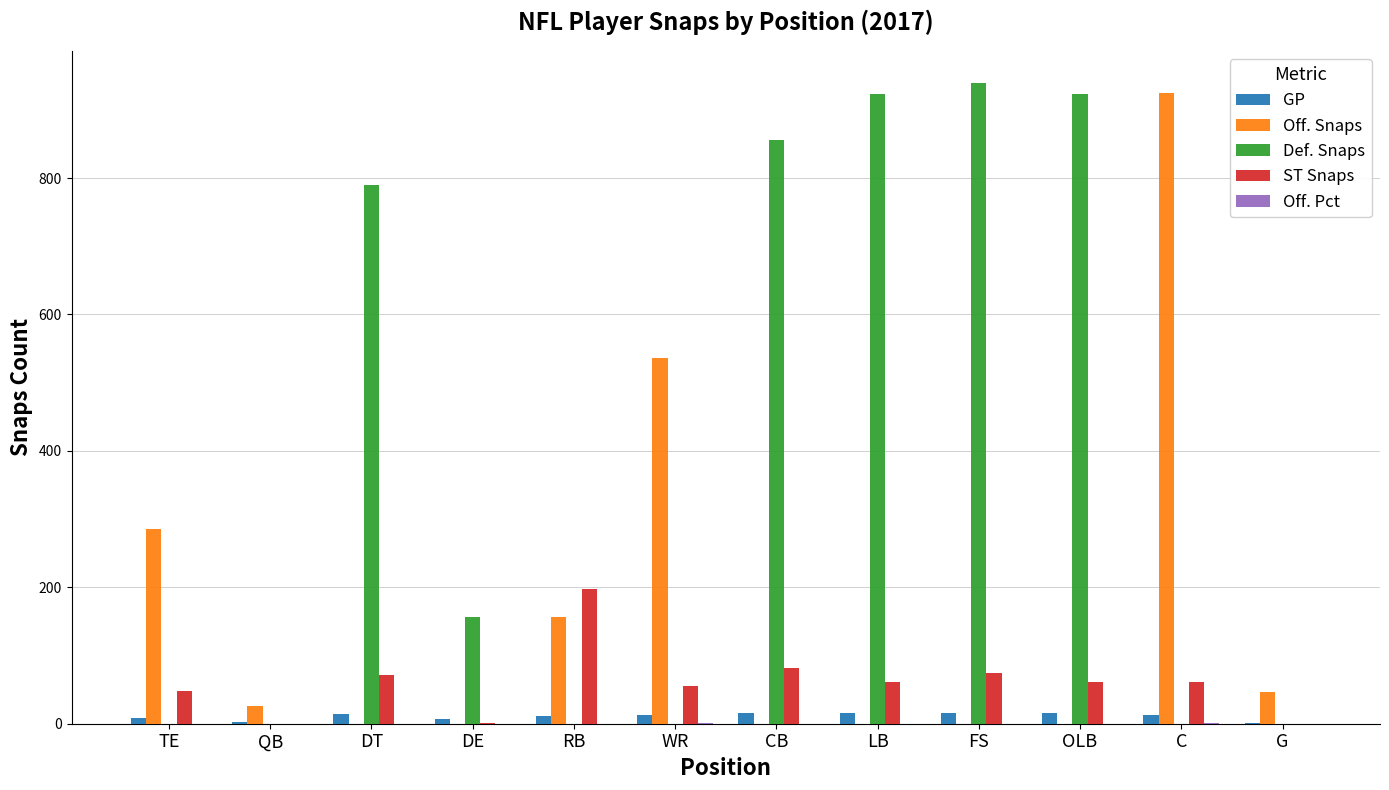

What is the sum of all ST Snaps values?

715.0